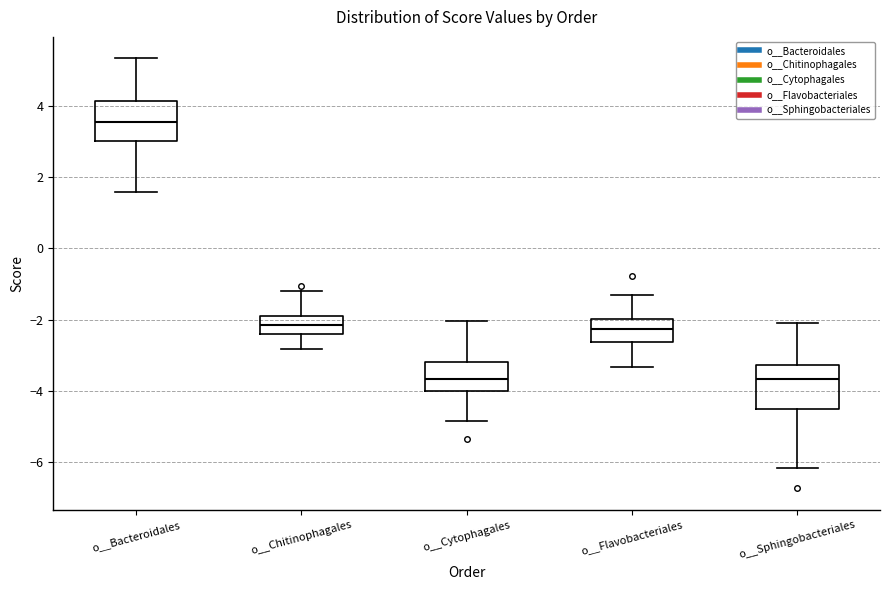

Reading left to right, read every box against the y-axis: the position of its median line, the range the box covers, and the ends of its whiskers. The values are not printed on the chart, so give them approximately, as read against the axis.

o__Bacteroidales: median 3.6, box 3.0 to 4.2, whiskers 1.6 to 5.4
o__Chitinophagales: median -2.2, box -2.4 to -1.8, whiskers -2.8 to -1.2
o__Cytophagales: median -3.6, box -4.0 to -3.2, whiskers -4.8 to -2.0
o__Flavobacteriales: median -2.2, box -2.6 to -2.0, whiskers -3.4 to -1.4
o__Sphingobacteriales: median -3.6, box -4.4 to -3.2, whiskers -6.2 to -2.0